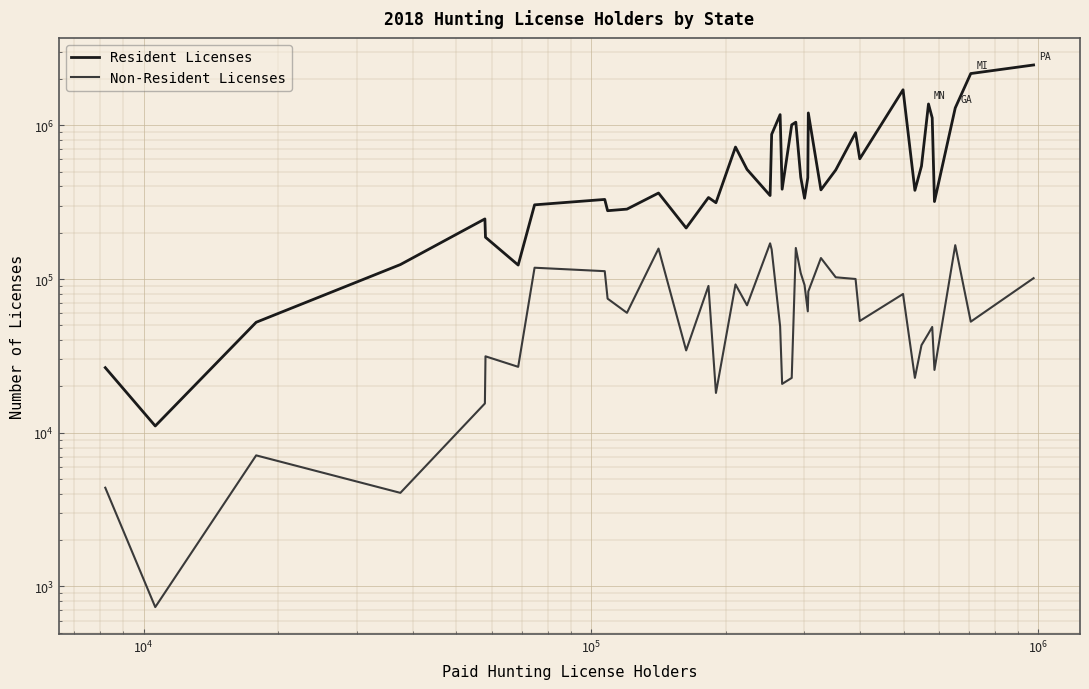

How many series are shown in this chart?

2